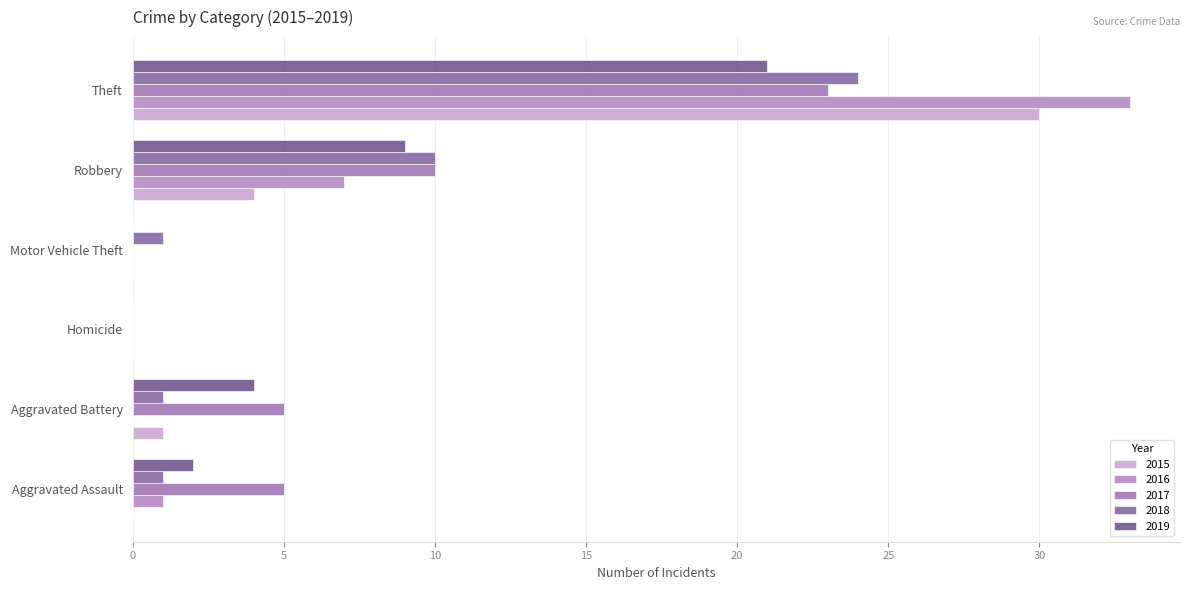

What are all the series names shown in the legend?

2015, 2016, 2017, 2018, 2019